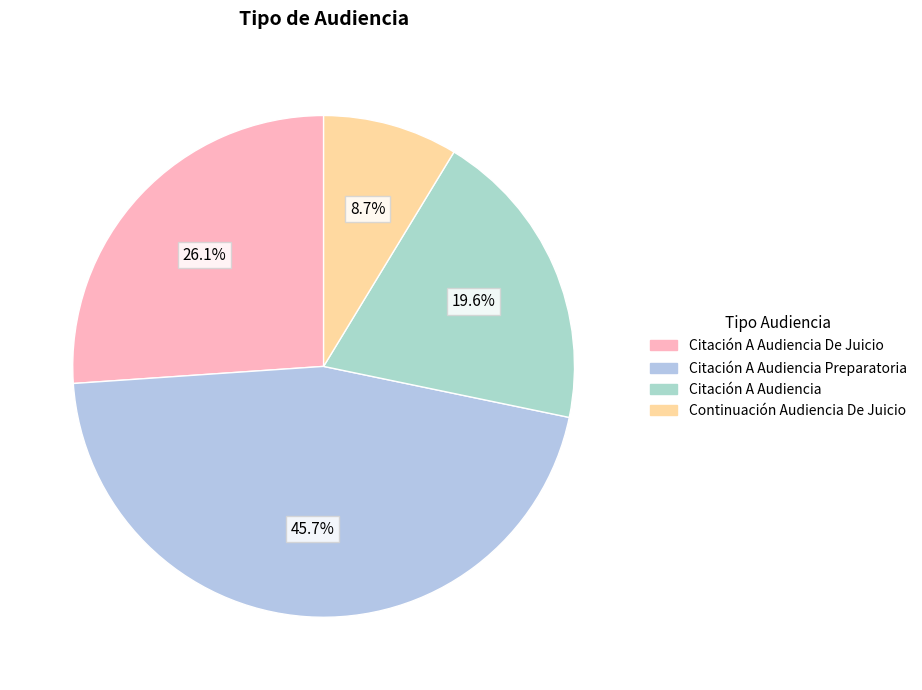

What is the smallest slice in the pie chart?

Continuación Audiencia De Juicio